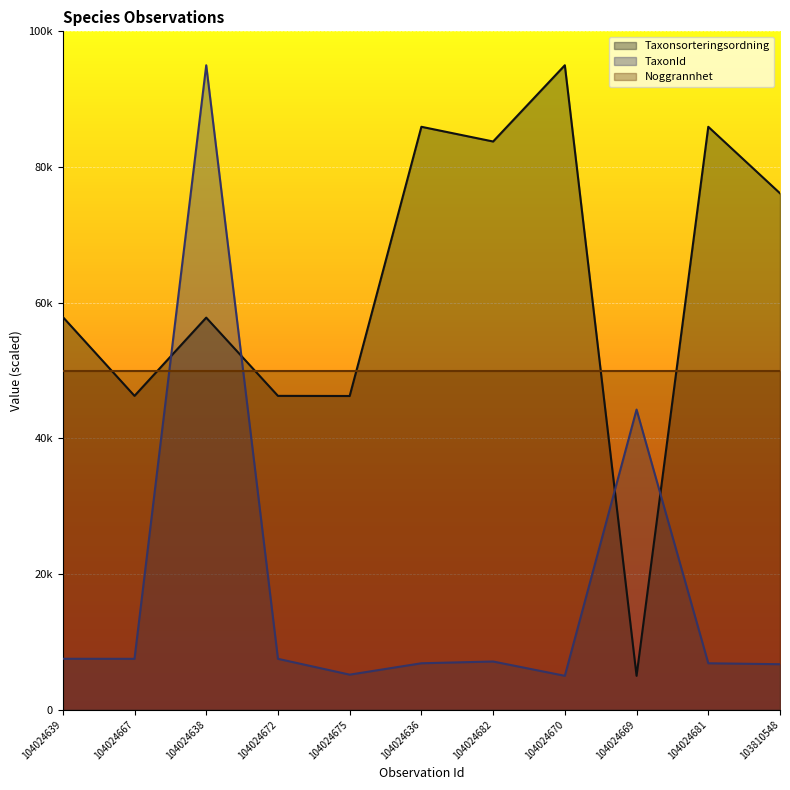

At which category is the sum across all series the highest?

104024638